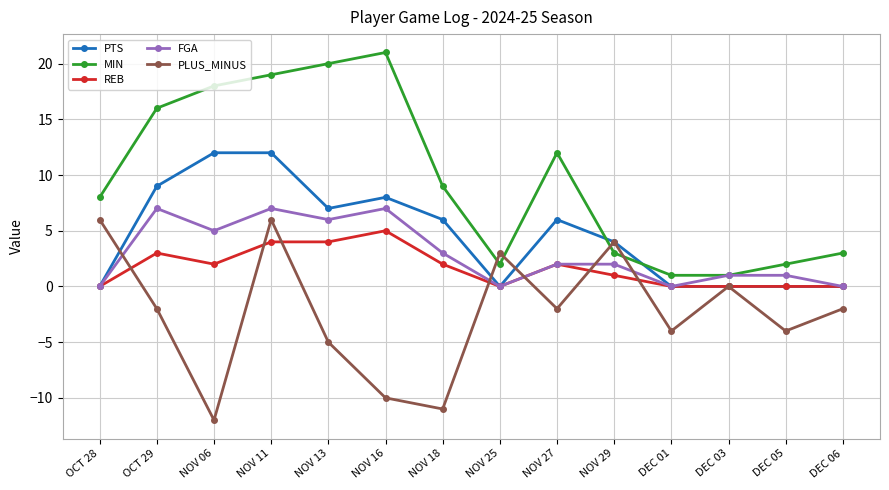

Reading left to right, transcribe all the data shown in this chart.

PTS: OCT 28=0	OCT 29=9	NOV 06=12	NOV 11=12	NOV 13=7	NOV 16=8	NOV 18=6	NOV 25=0	NOV 27=6	NOV 29=4	DEC 01=0	DEC 03=0	DEC 05=0	DEC 06=0
MIN: OCT 28=8	OCT 29=16	NOV 06=18	NOV 11=19	NOV 13=20	NOV 16=21	NOV 18=9	NOV 25=2	NOV 27=12	NOV 29=3	DEC 01=1	DEC 03=1	DEC 05=2	DEC 06=3
REB: OCT 28=0	OCT 29=3	NOV 06=2	NOV 11=4	NOV 13=4	NOV 16=5	NOV 18=2	NOV 25=0	NOV 27=2	NOV 29=1	DEC 01=0	DEC 03=0	DEC 05=0	DEC 06=0
FGA: OCT 28=0	OCT 29=7	NOV 06=5	NOV 11=7	NOV 13=6	NOV 16=7	NOV 18=3	NOV 25=0	NOV 27=2	NOV 29=2	DEC 01=0	DEC 03=1	DEC 05=1	DEC 06=0
PLUS_MINUS: OCT 28=6	OCT 29=-2	NOV 06=-12	NOV 11=6	NOV 13=-5	NOV 16=-10	NOV 18=-11	NOV 25=3	NOV 27=-2	NOV 29=4	DEC 01=-4	DEC 03=0	DEC 05=-4	DEC 06=-2